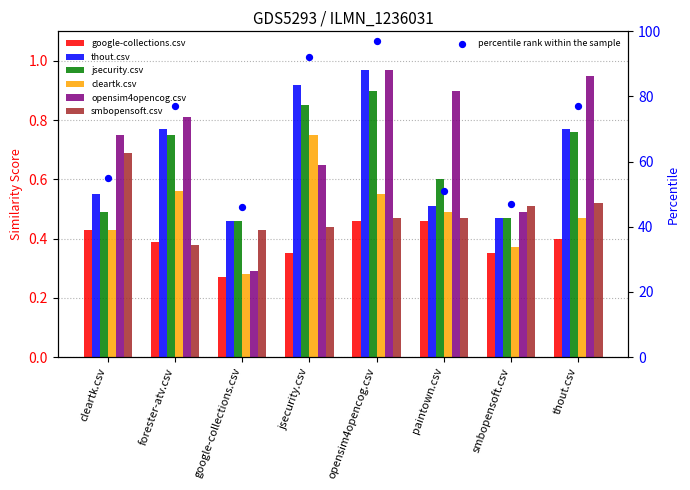

Which series contains the highest Y value?

thout.csv